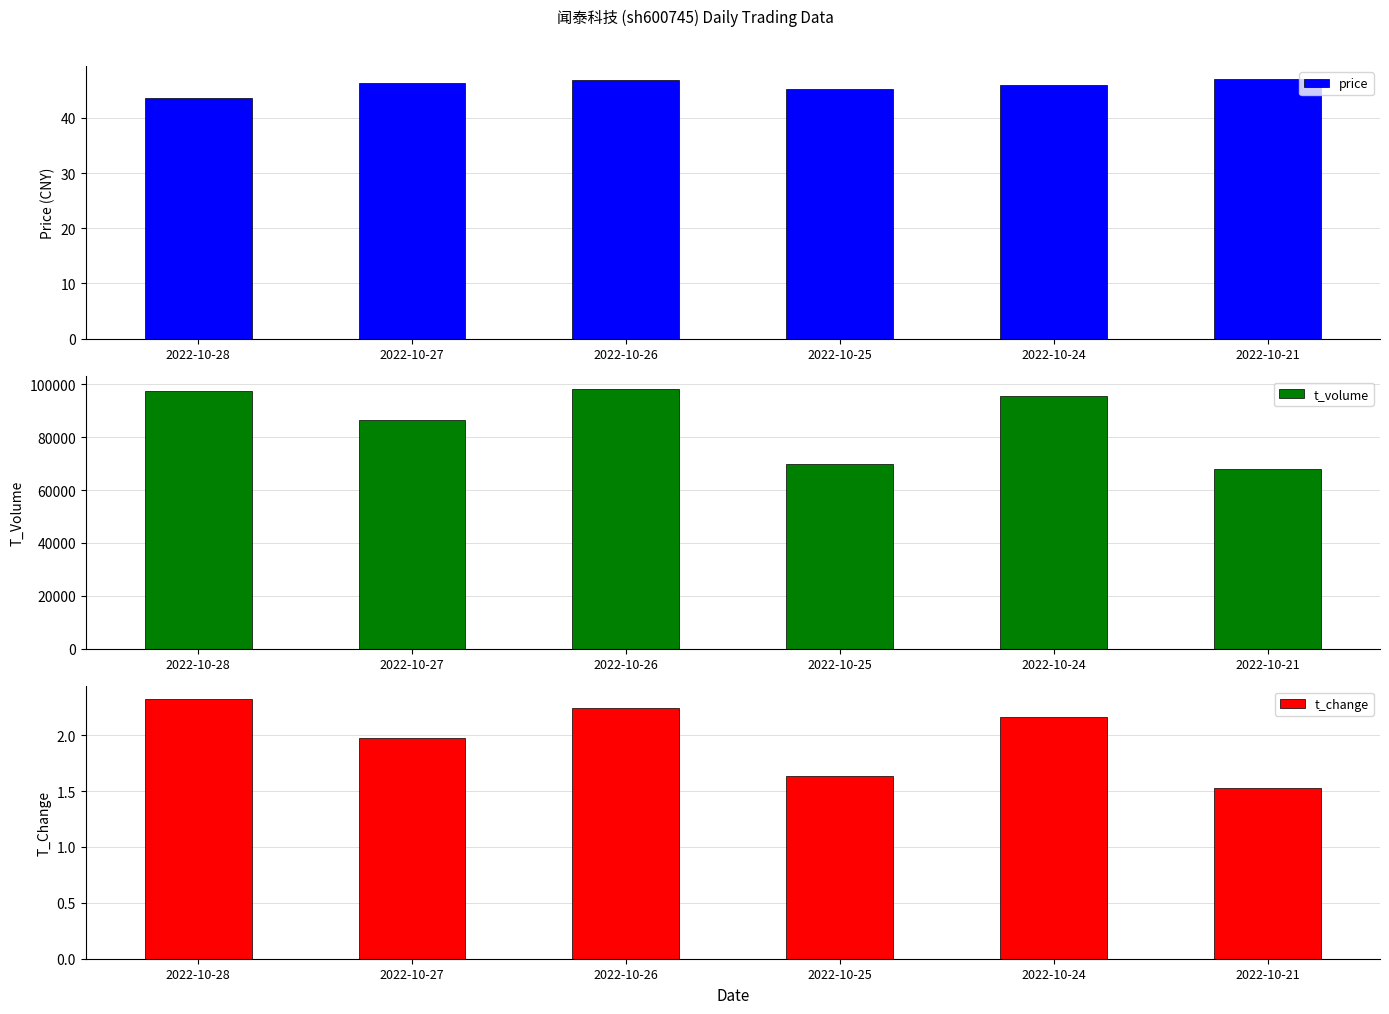

At which label is price closest to 45?

2022-10-25